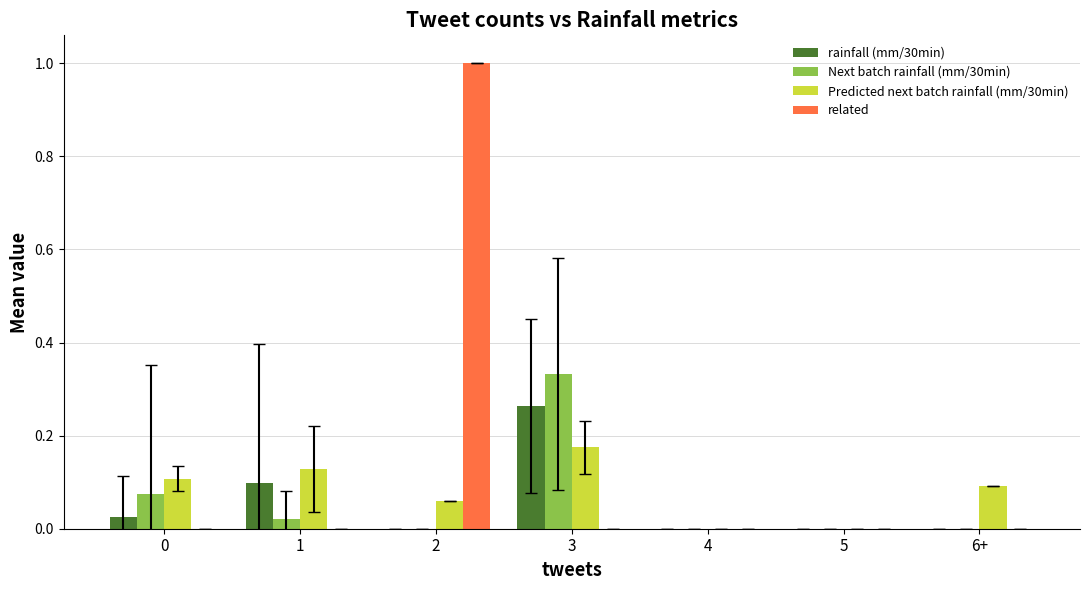

Does the chart contain stacked bars?

No